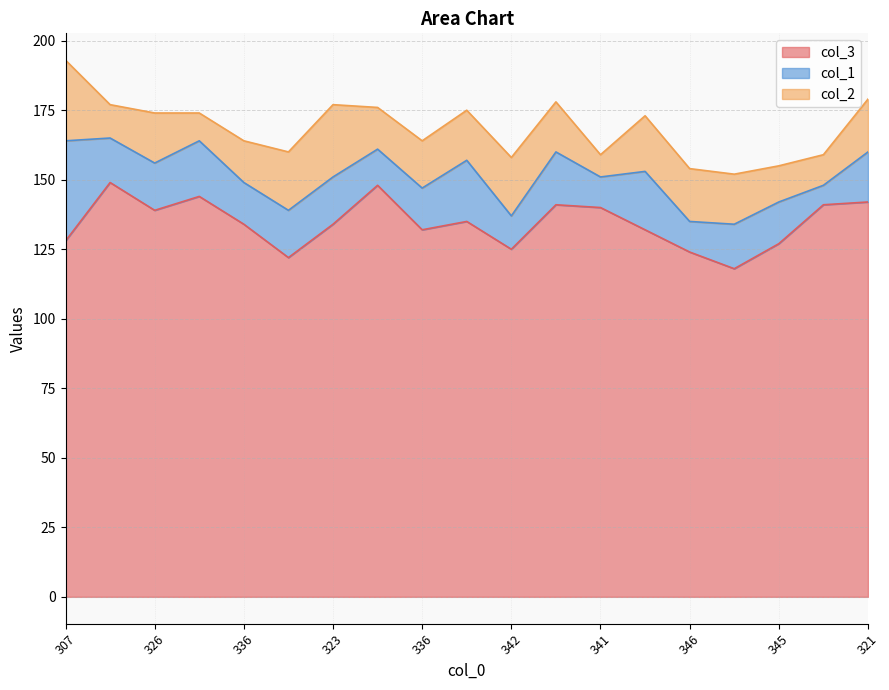

Which has a higher value, 341 or 327?

341